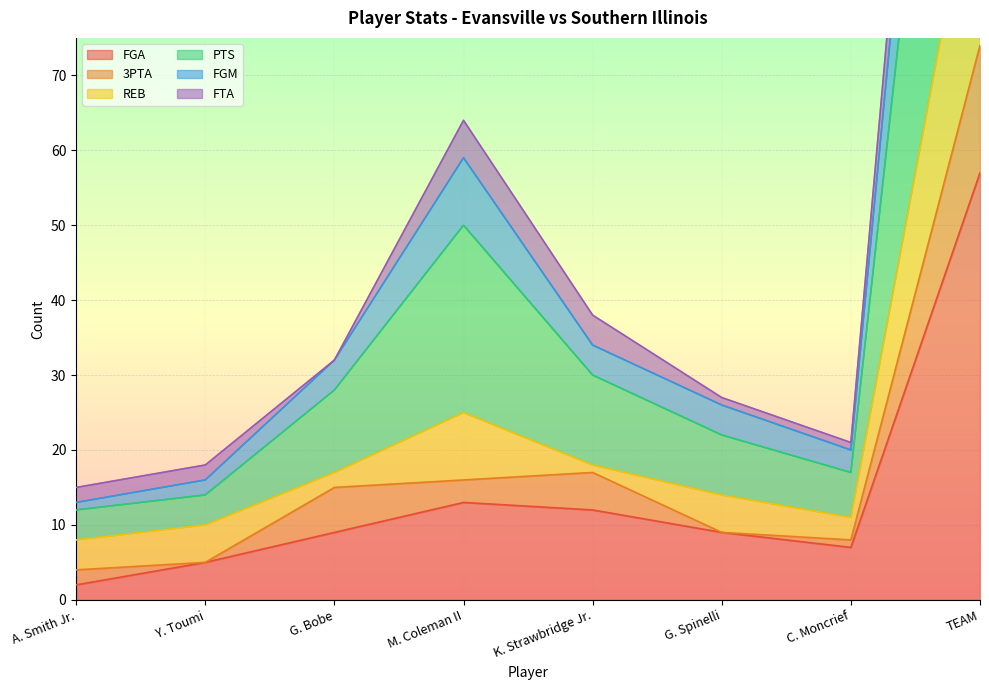

The FGA series shows 17 at TEAM. True or false?

False